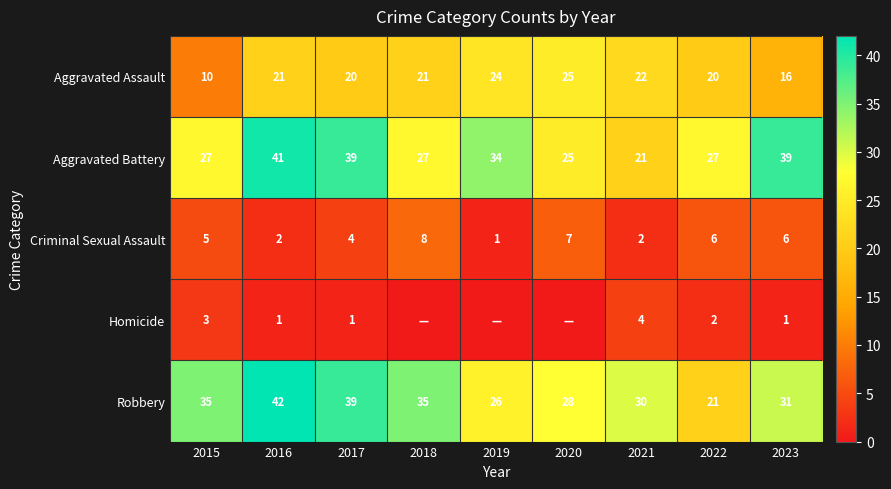

What is the approximate value of Aggravated Battery at 2018?

27